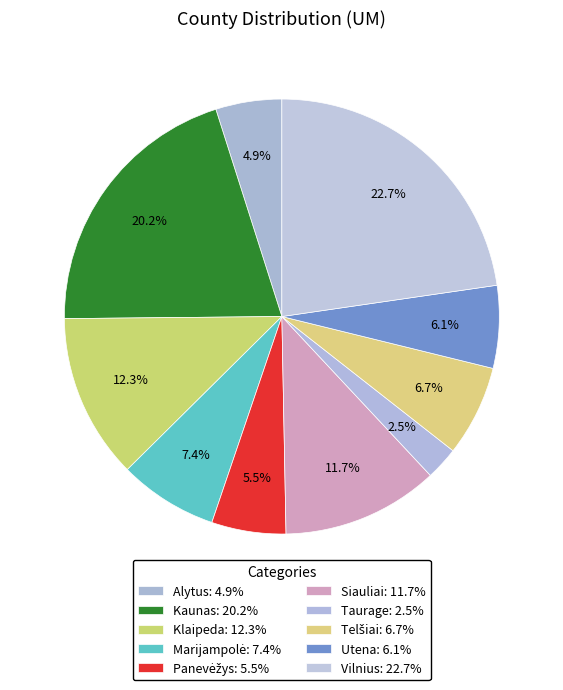

True or false: Taurage accounts for 9% of the total.

False